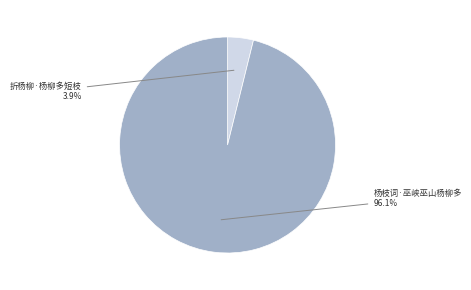

To the nearest percent, what is the average slice percentage?

50%